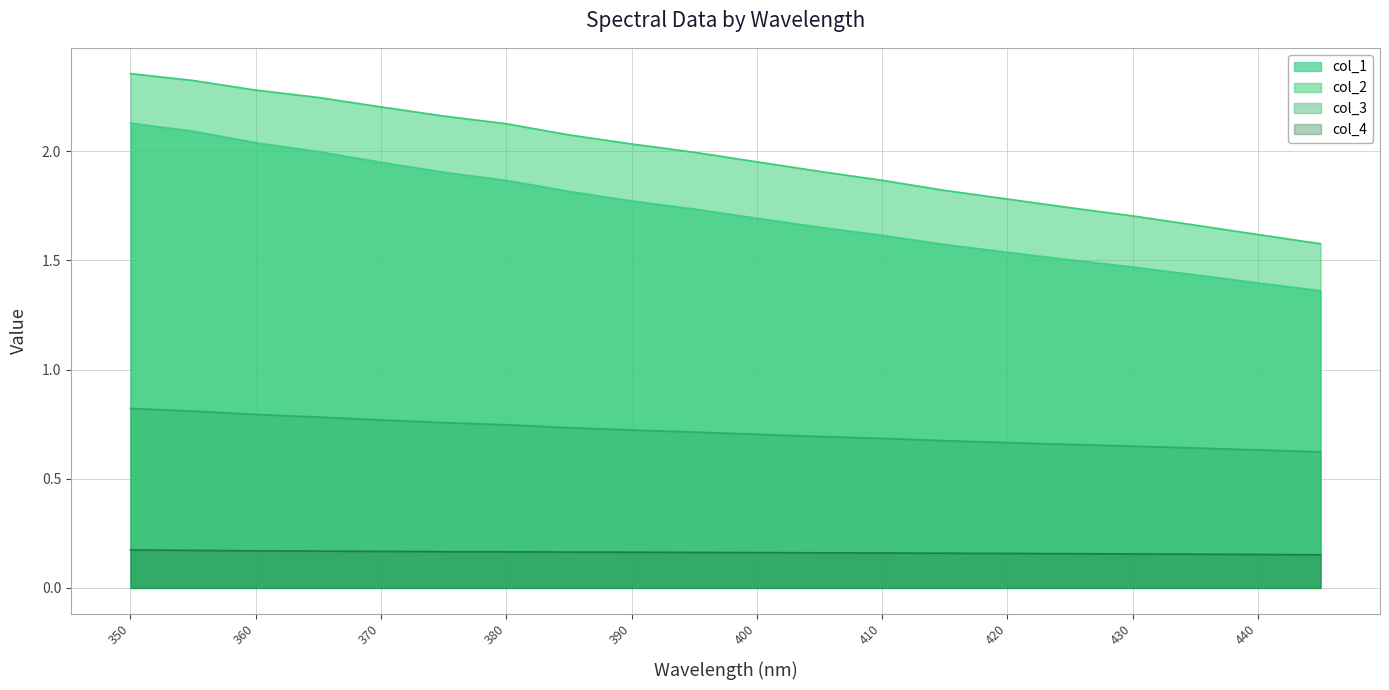

The col_1 series shows 0.5 at 445. True or false?

False